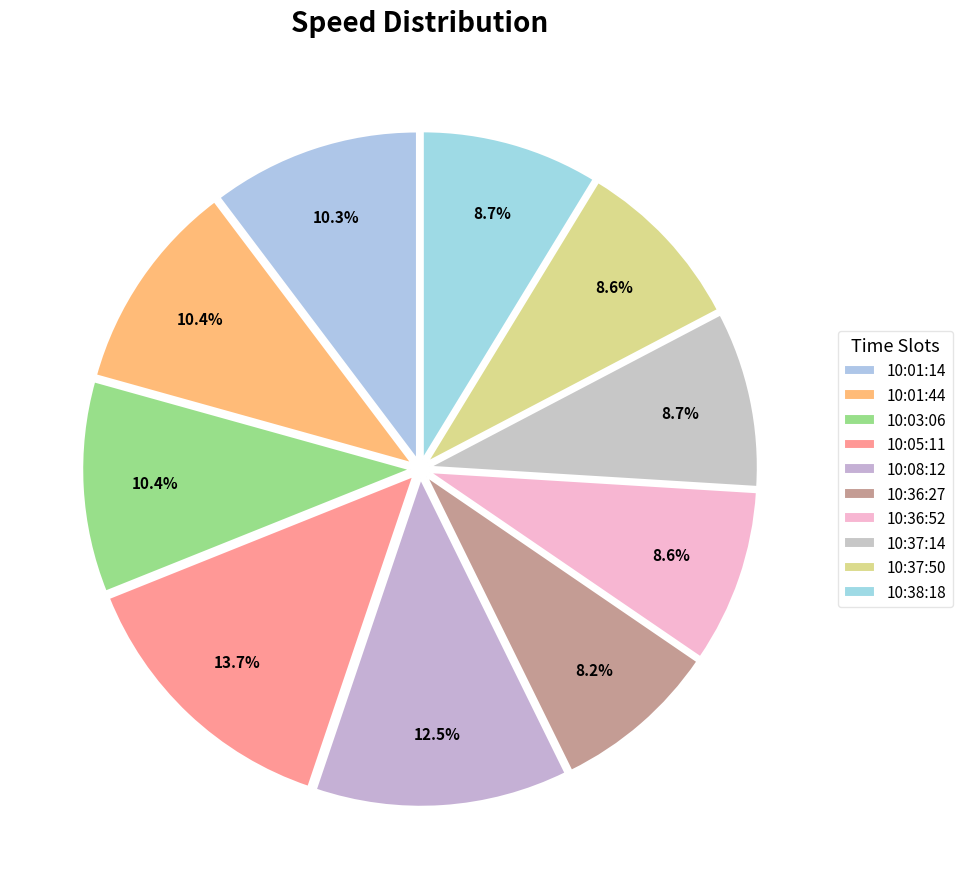

Is it true that 10:01:14 is 2% of the pie?

False